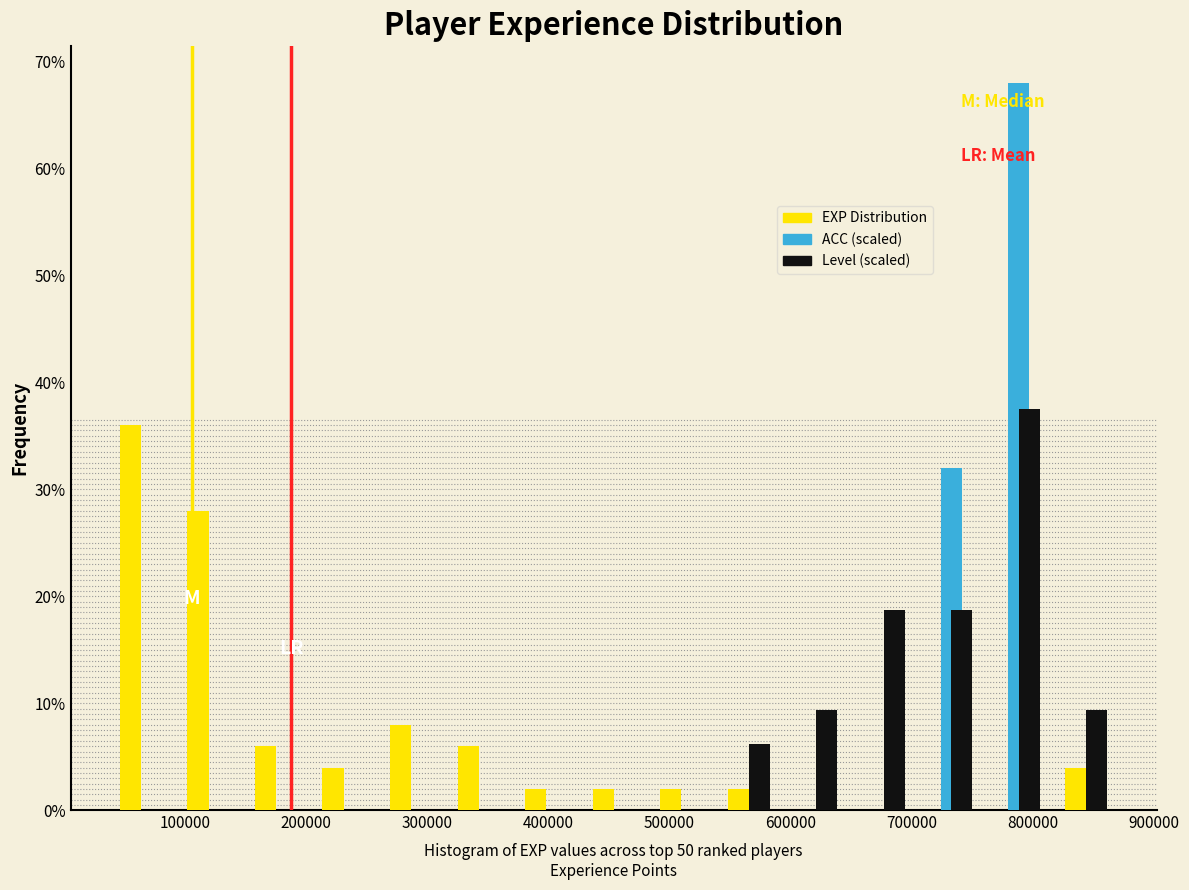

Reading left to right, list every range on the x-axis with the height of the bar of each series over it. Neither the bar edges nor the heights are printed on the chart, so give them approximately, as read against the axes.

40000 to 90000: EXP Distribution=36	ACC (scaled)=0	Level (scaled)=0
90000 to 150000: EXP Distribution=28	ACC (scaled)=0	Level (scaled)=0
150000 to 200000: EXP Distribution=6	ACC (scaled)=0	Level (scaled)=0
200000 to 260000: EXP Distribution=4	ACC (scaled)=0	Level (scaled)=0
260000 to 310000: EXP Distribution=8	ACC (scaled)=0	Level (scaled)=0
310000 to 370000: EXP Distribution=6	ACC (scaled)=0	Level (scaled)=0
370000 to 430000: EXP Distribution=2	ACC (scaled)=0	Level (scaled)=0
430000 to 480000: EXP Distribution=2	ACC (scaled)=0	Level (scaled)=0
480000 to 540000: EXP Distribution=2	ACC (scaled)=0	Level (scaled)=0
540000 to 590000: EXP Distribution=2	ACC (scaled)=0	Level (scaled)=6
590000 to 650000: EXP Distribution=0	ACC (scaled)=0	Level (scaled)=9
650000 to 700000: EXP Distribution=0	ACC (scaled)=0	Level (scaled)=19
700000 to 760000: EXP Distribution=0	ACC (scaled)=32	Level (scaled)=19
760000 to 820000: EXP Distribution=0	ACC (scaled)=68	Level (scaled)=38
820000 to 870000: EXP Distribution=4	ACC (scaled)=0	Level (scaled)=9